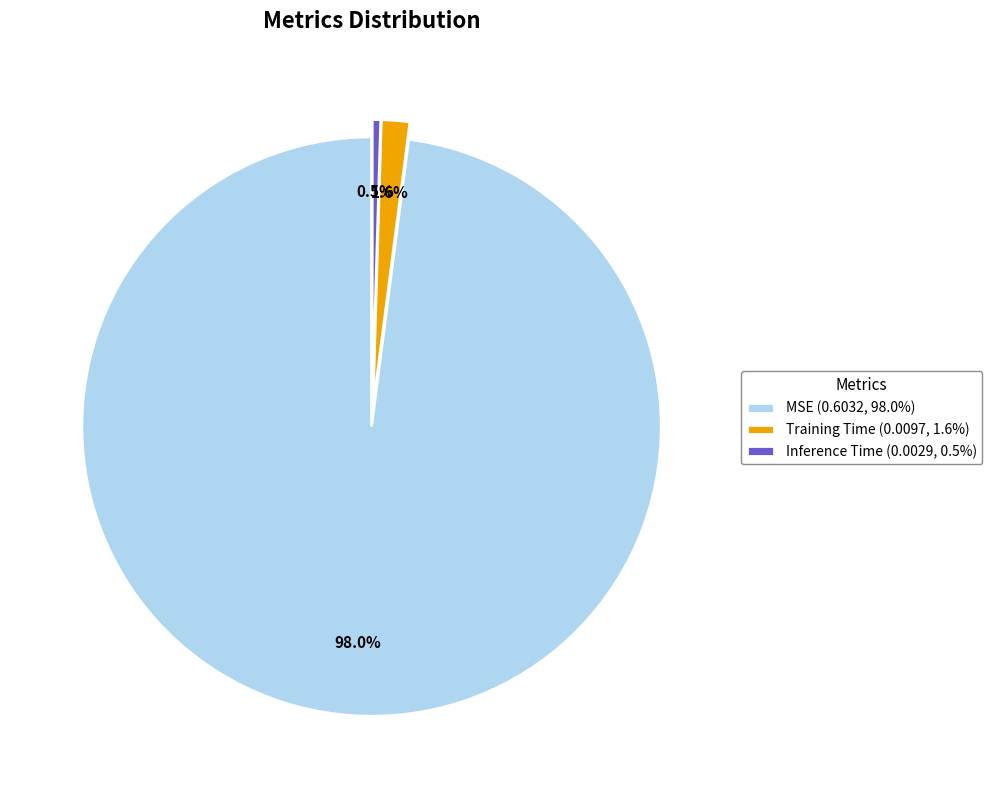

Is Training Time the majority of the pie?

No